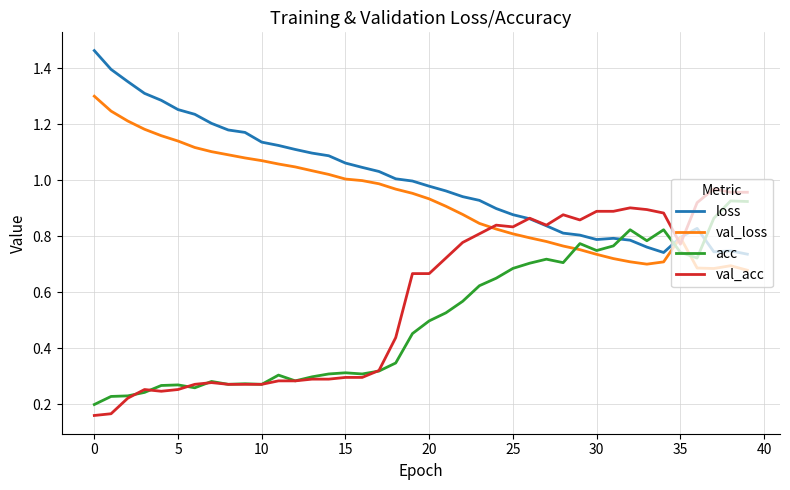

Which series has the largest total across all categories?

loss